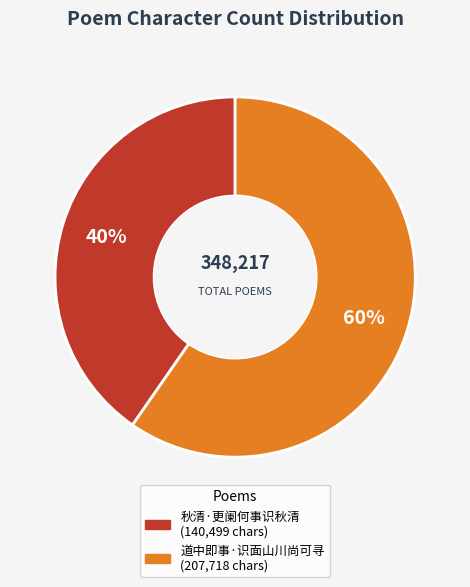

Do 秋清·更阑何事识秋清 and 道中即事·识面山川尚可寻 together represent more than half of the pie?

Yes